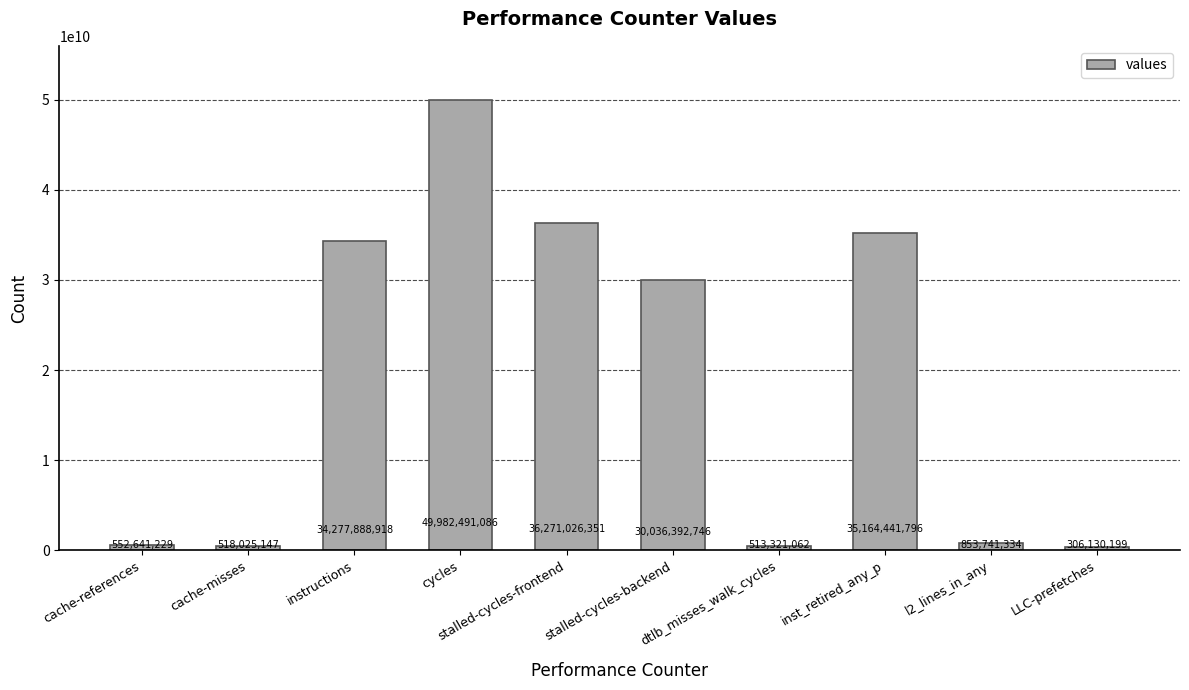

The chart shows a value of 14174038232 at inst_retired_any_p. True or false?

False